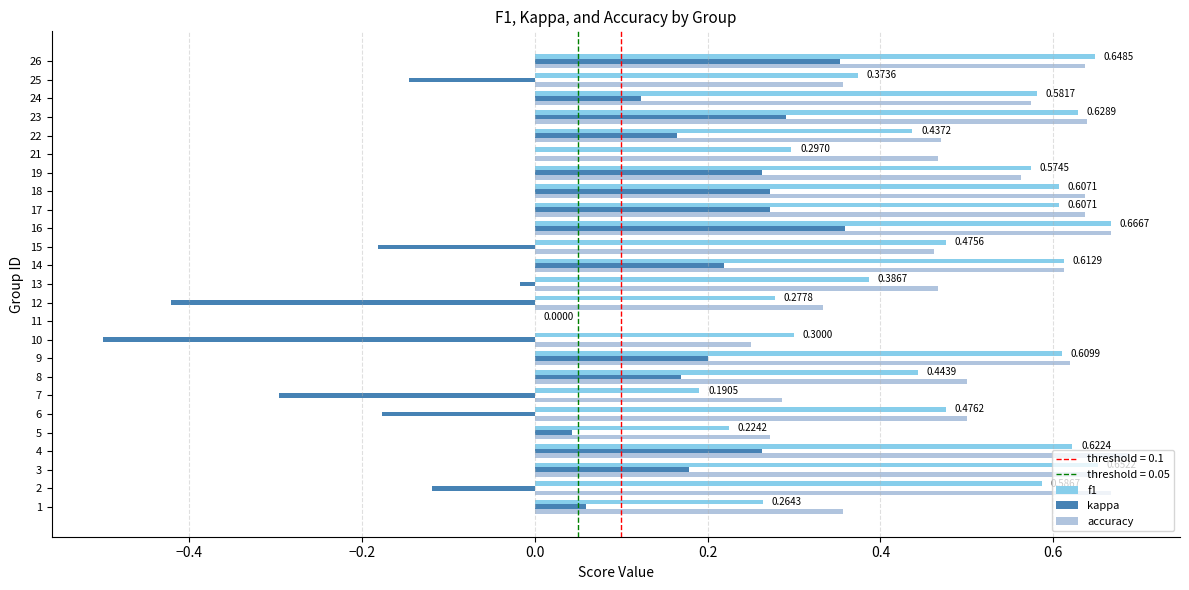

What is the sum of all accuracy values?

12.3